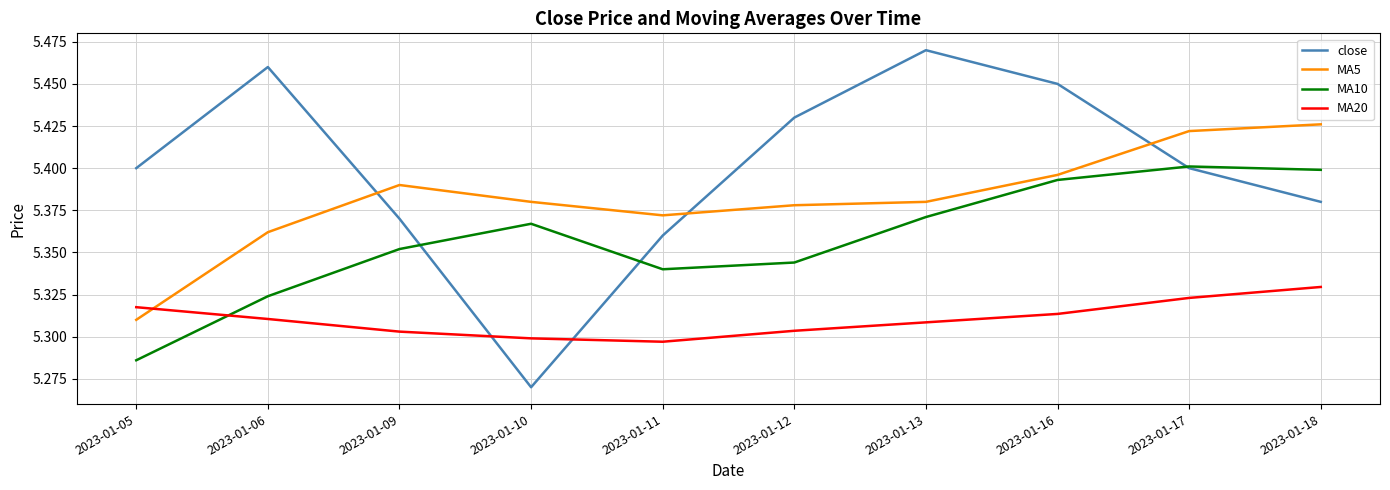

Which series has the largest range (max minus min)?

close